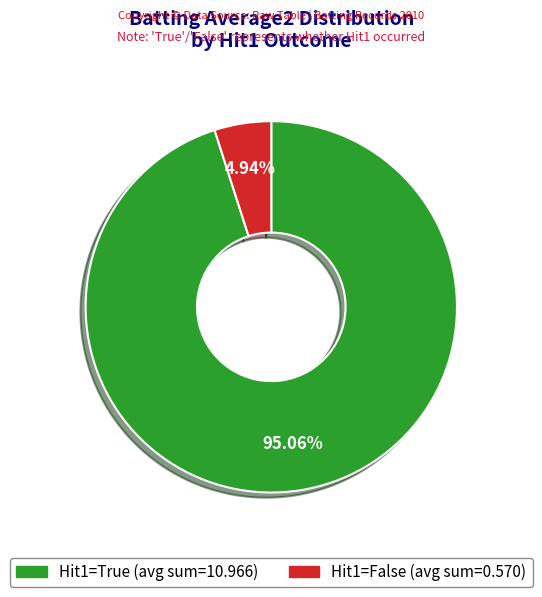

Is there a majority slice in this chart?

Yes